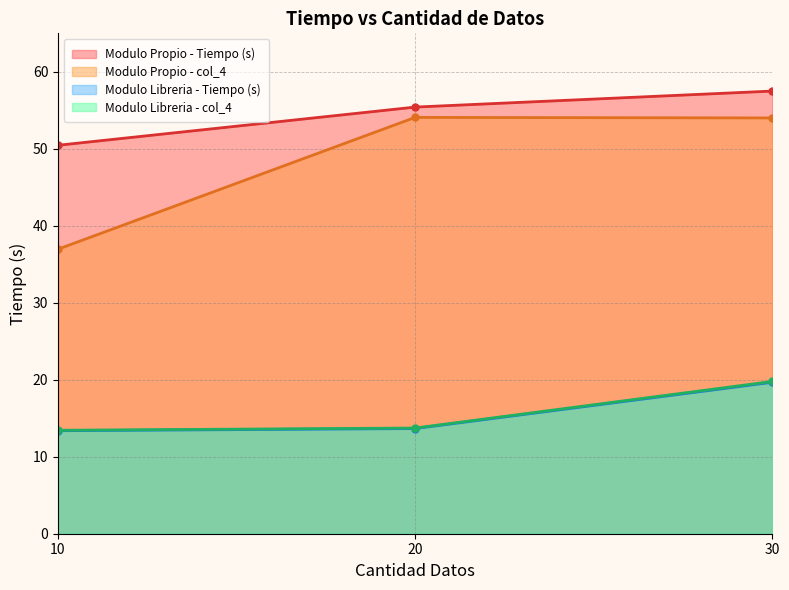

Between 10 and 20, which series saw the biggest shift?

Modulo Propio - col_4